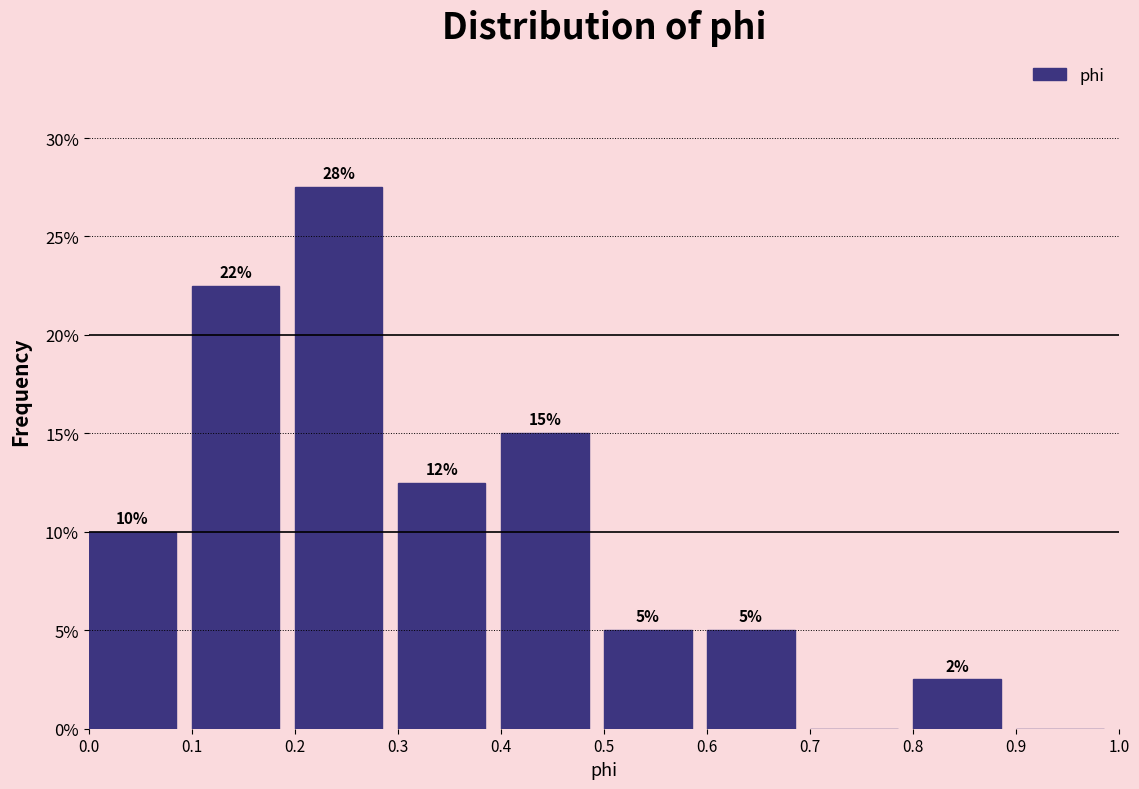

Which range on the x-axis has the tallest bar?

0.2 to 0.3